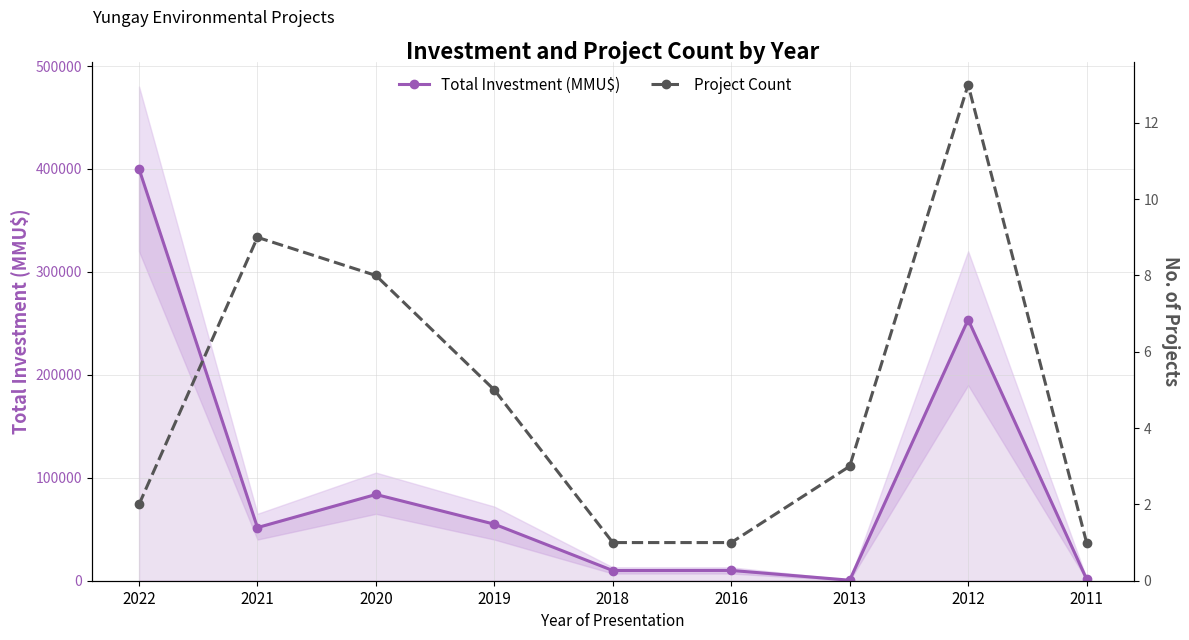

True or false: Project Count and Total Investment (MMU$) cross at least once.

False